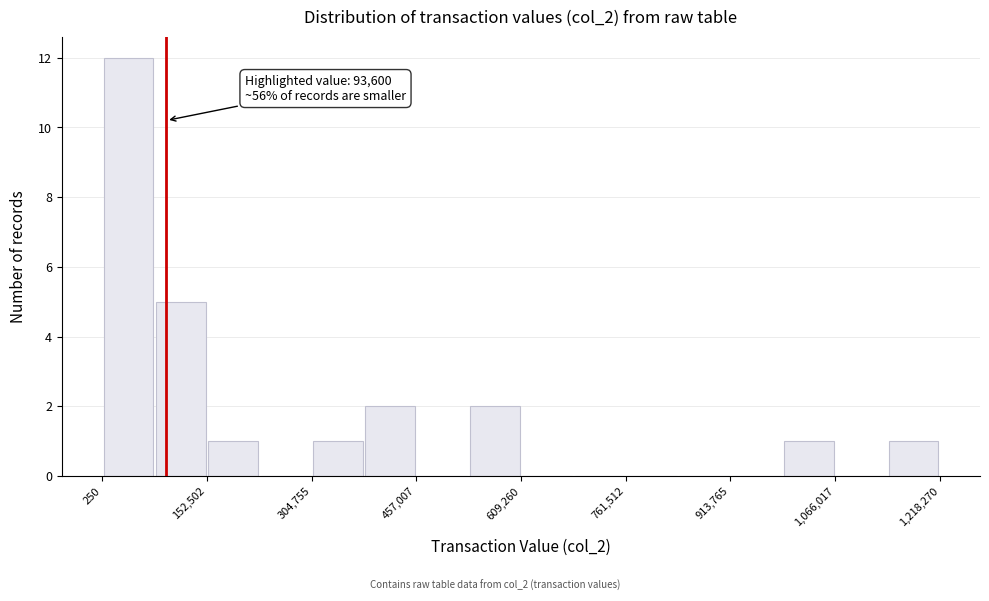

Around what value on the x-axis is the tallest bar? Give the approximate position of its centre, as read against the axis.

40000